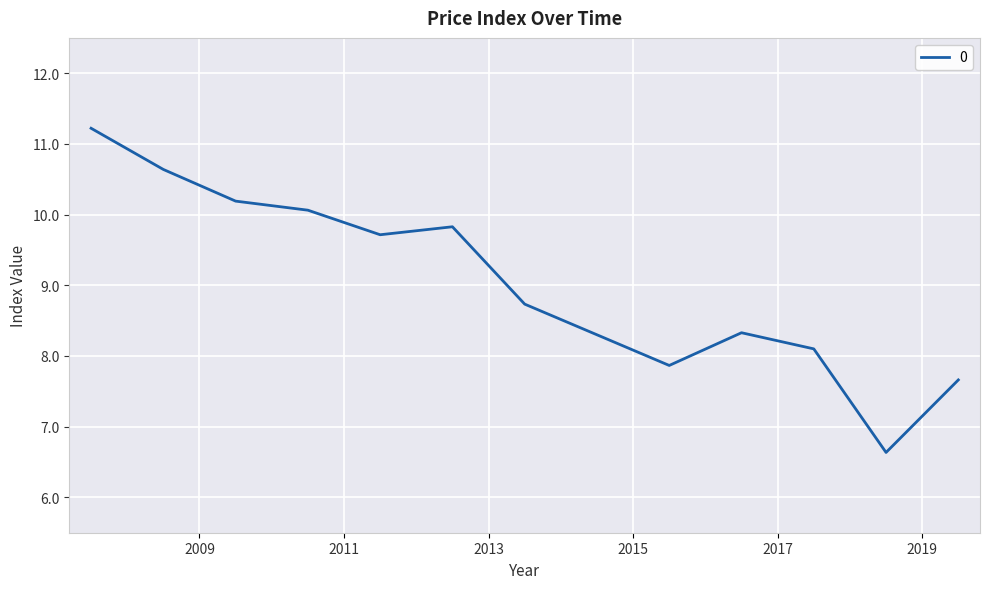

What is the maximum value shown in the chart?

11.2